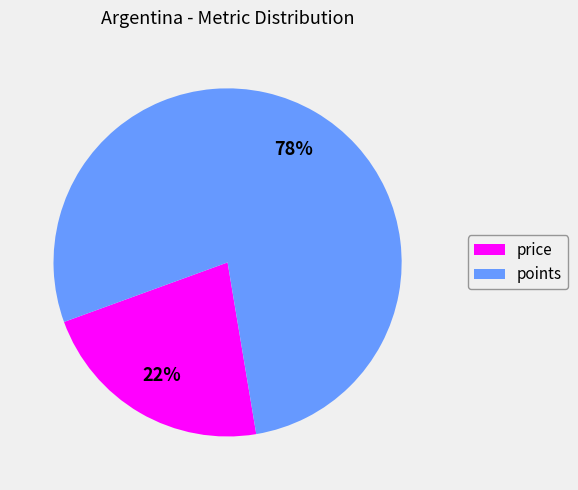

Rank the categories by value from lowest to highest.

price, points